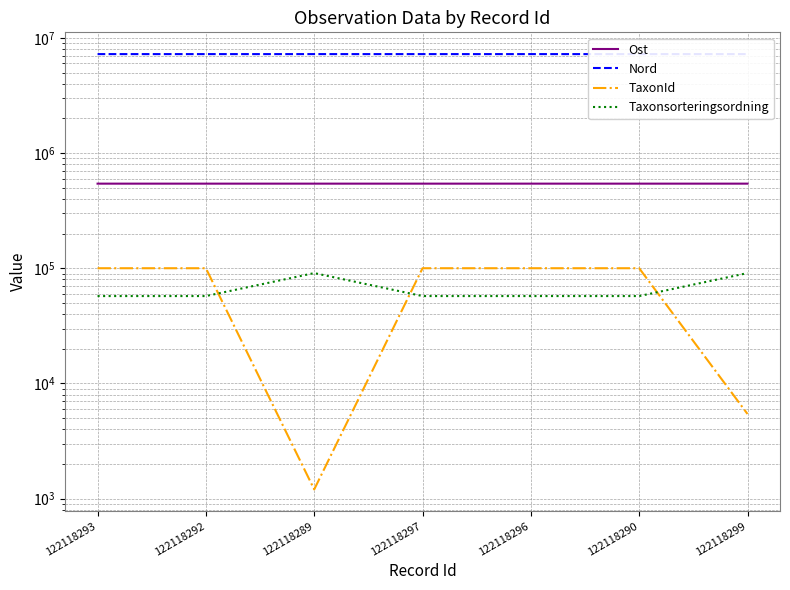

What is the difference between the Taxonsorteringsordning values at 122118292 and 122118299?

33461